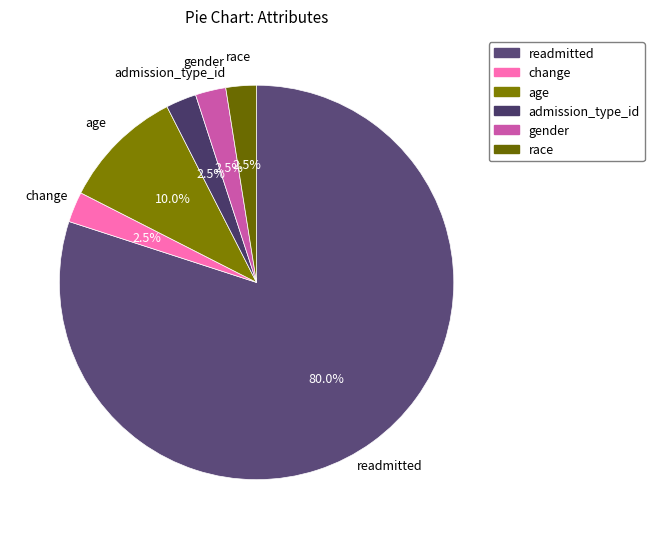

What is the ratio of the value at change to the value at race?

1.0